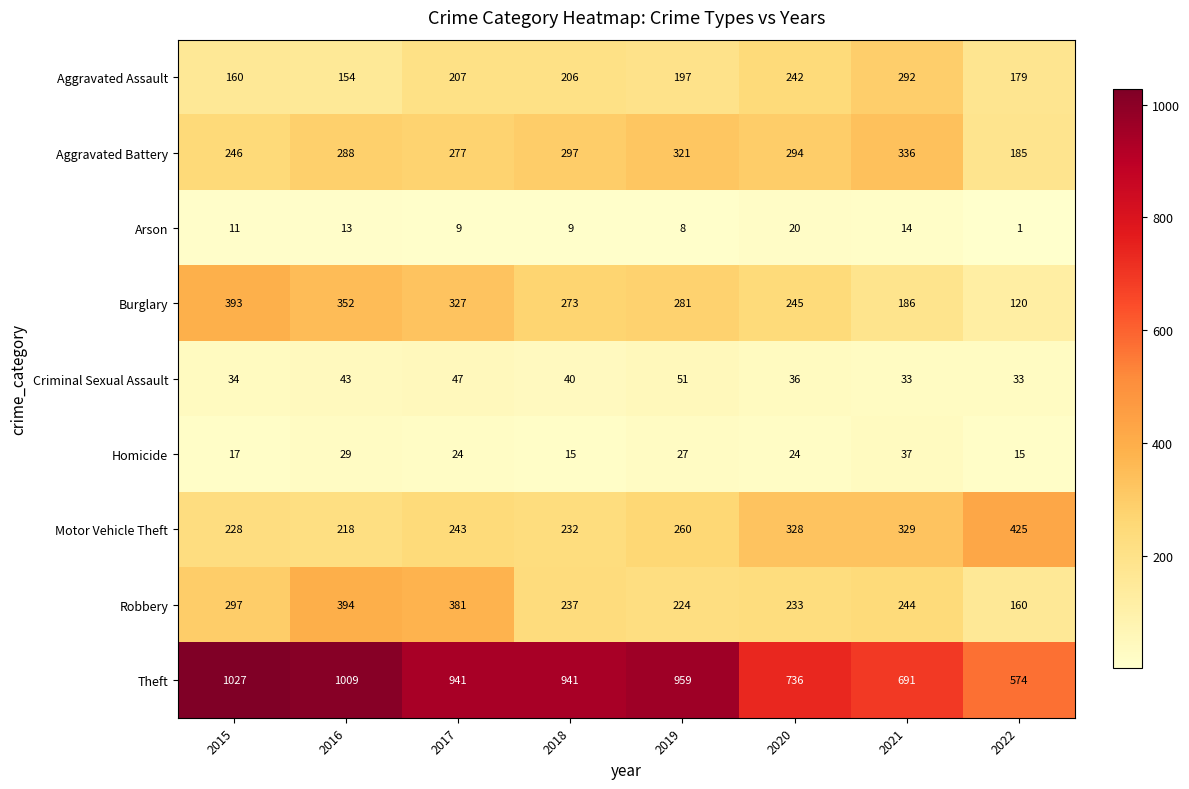

Between 2019 and 2022, which series saw the biggest shift?

Theft